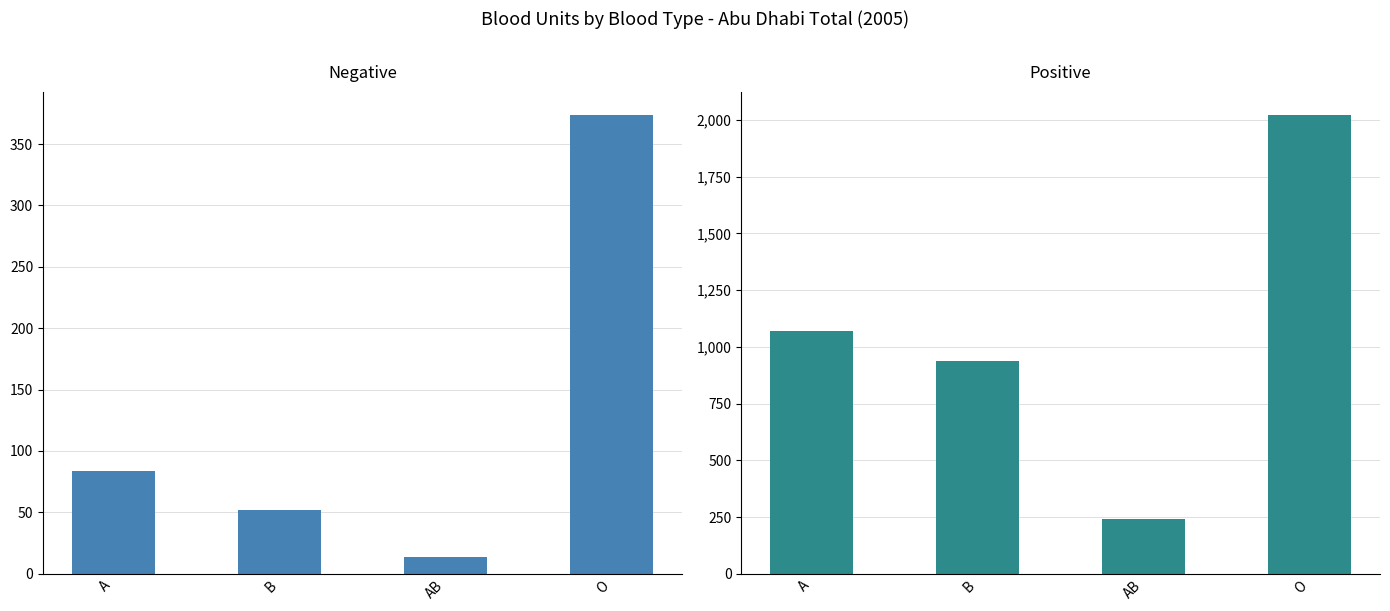

How many data points in Positive are less than 1071?

2